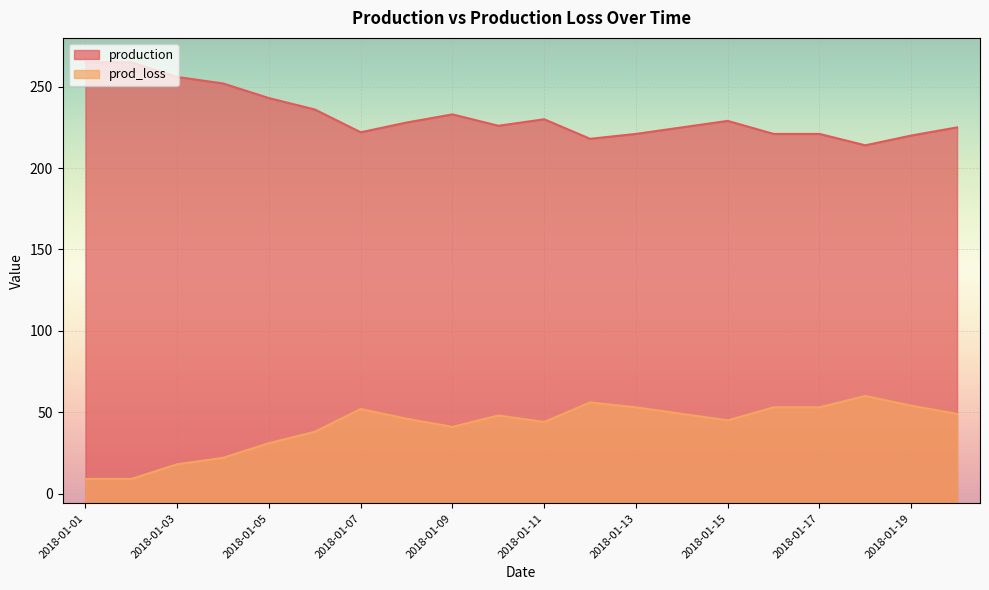

What is the sum of the production values at 2018-01-03 and 2018-01-18?

78